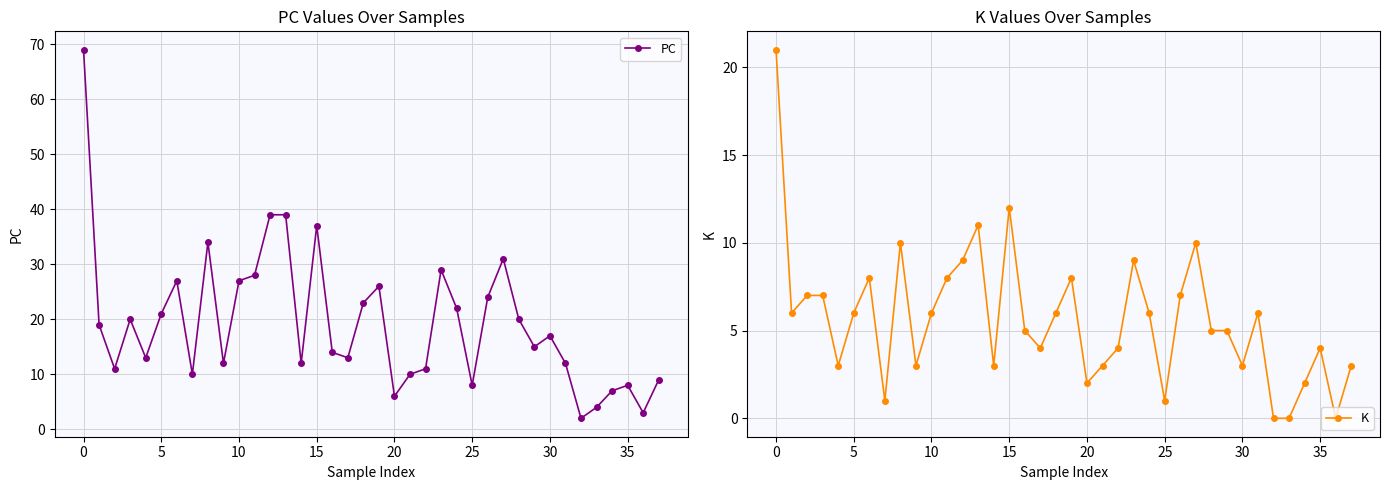

What is the difference between the maximum and minimum values in the PC series?

67